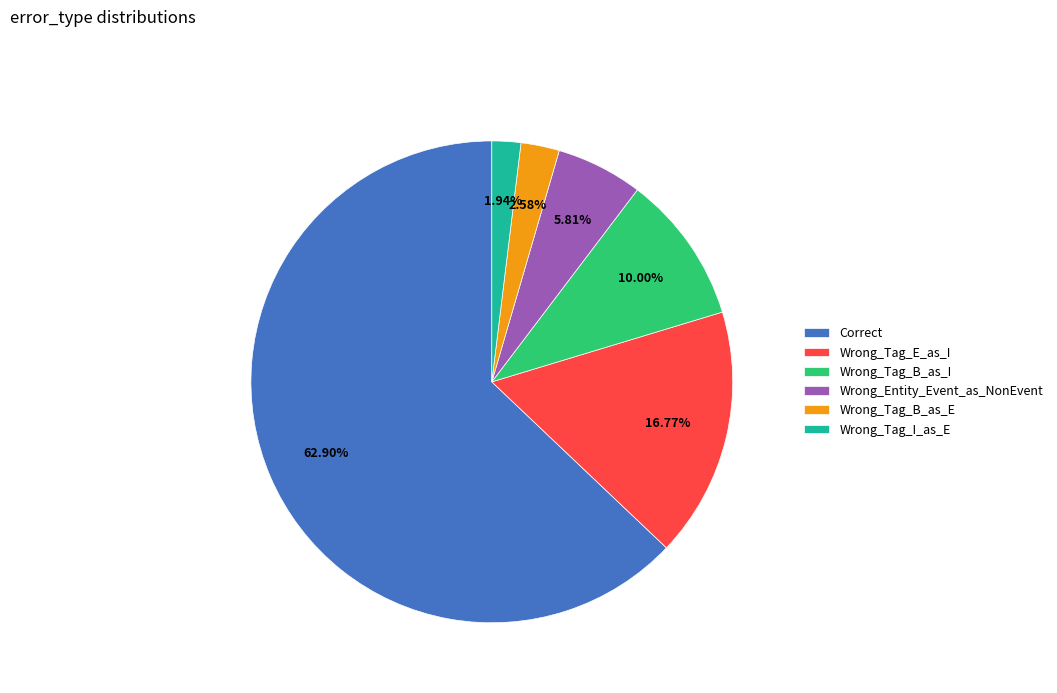

To the nearest percent, what percentage of the pie is Correct?

63%